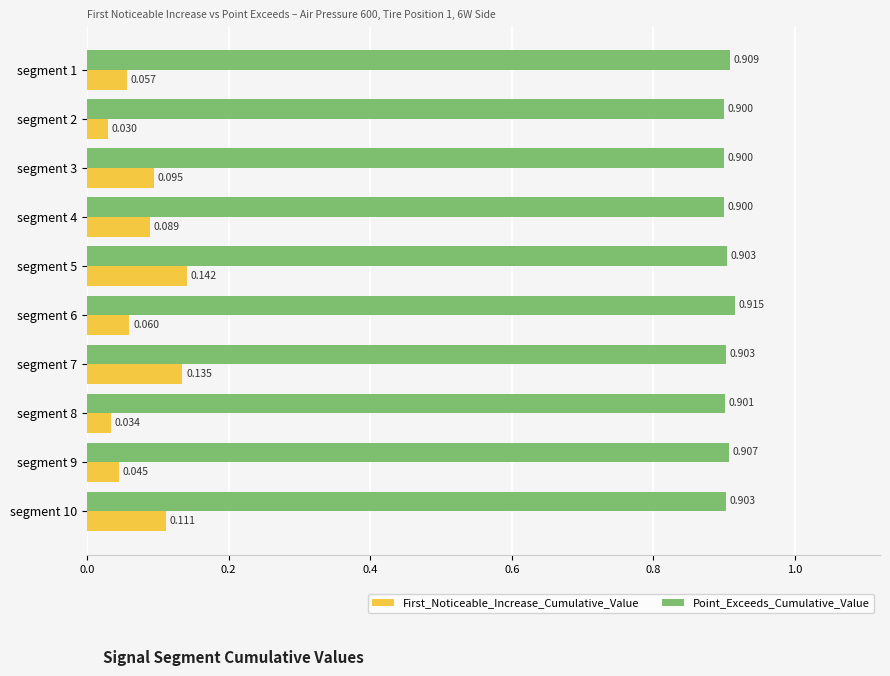

Which series has the widest spread of values?

First_Noticeable_Increase_Cumulative_Value